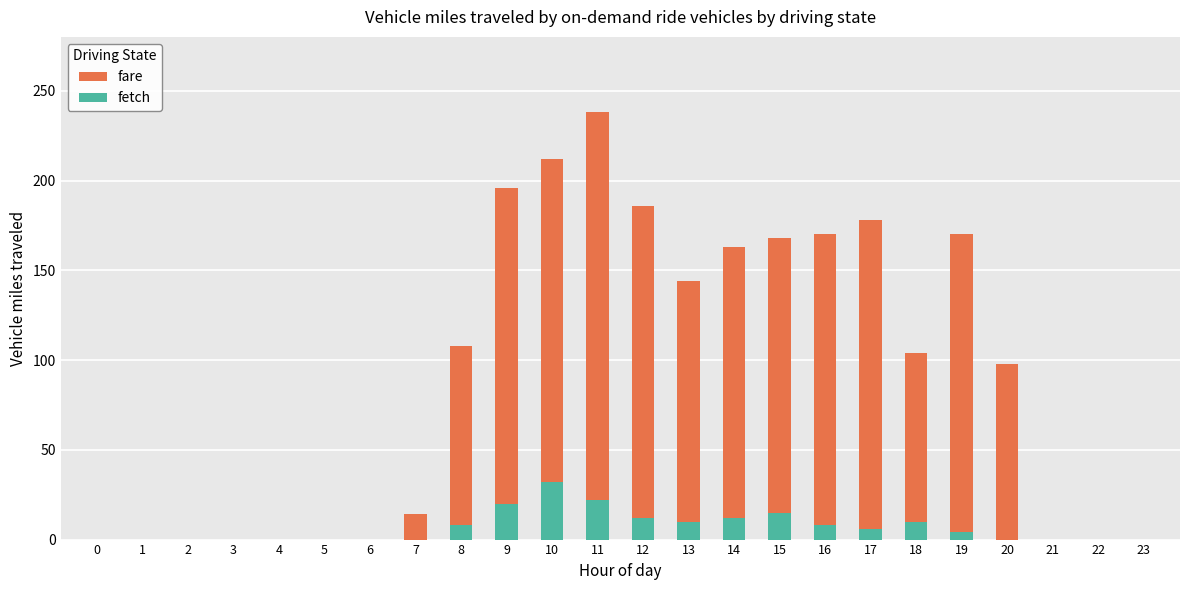

True or false: fare has a value of 0 at 0.

True